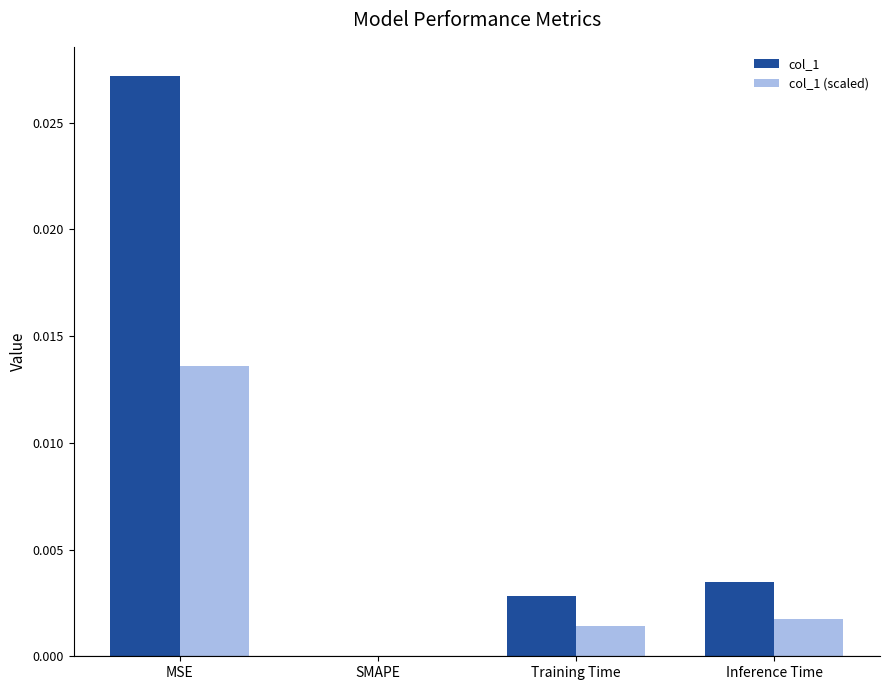

At which label does col_1 reach its peak?

MSE